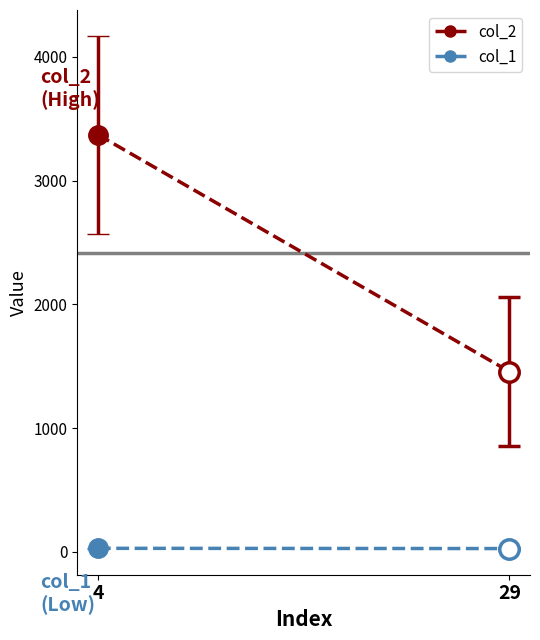

What is the greatest value displayed?

3371